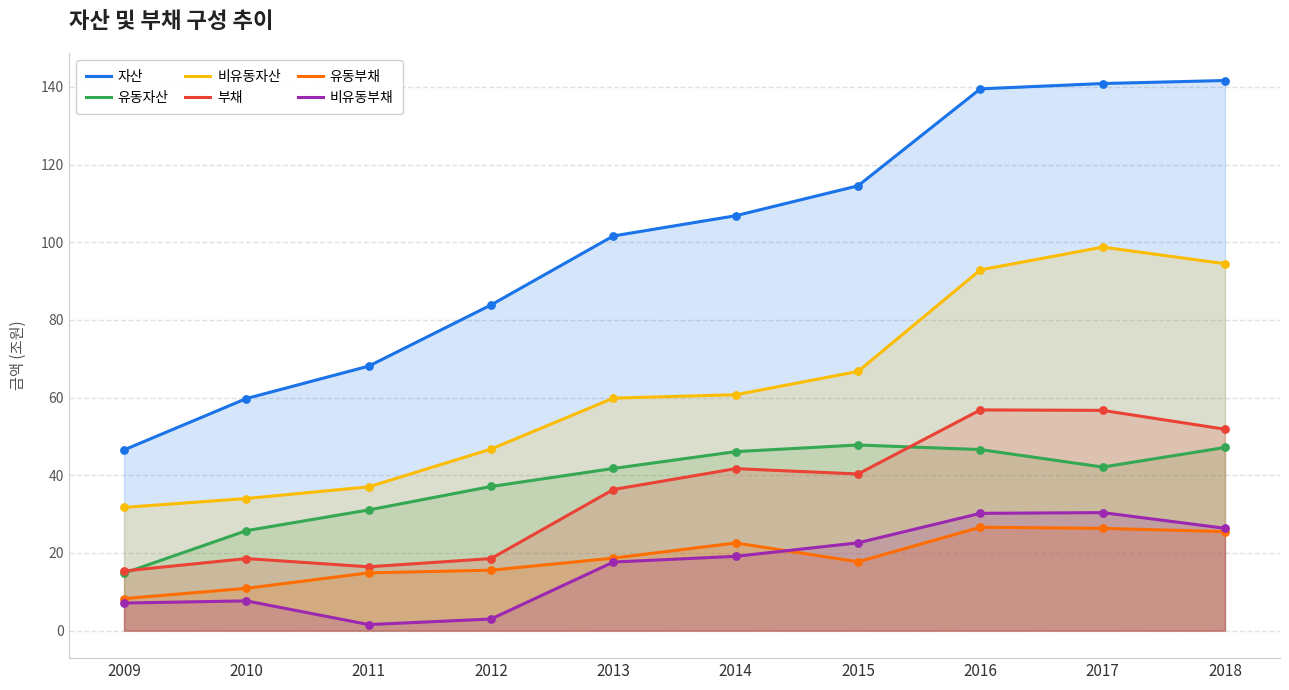

Which series has the largest Y range (max minus min)?

자산